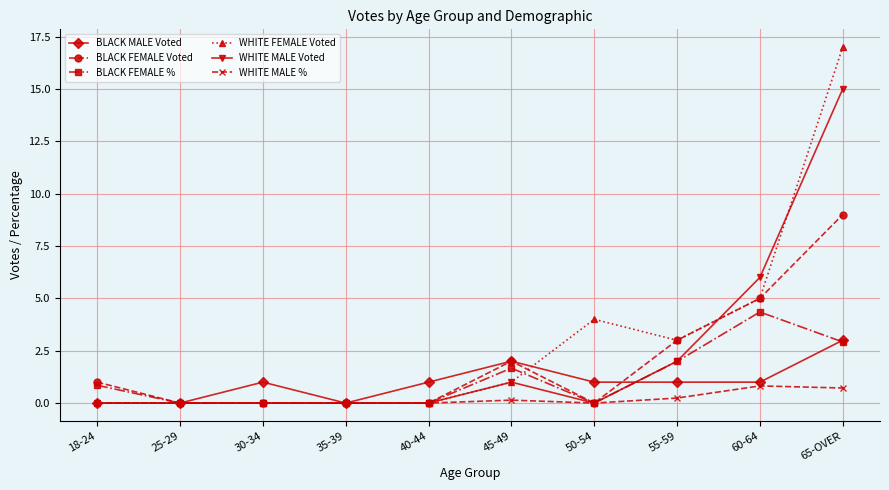

Which series has the widest spread of values?

WHITE FEMALE Voted